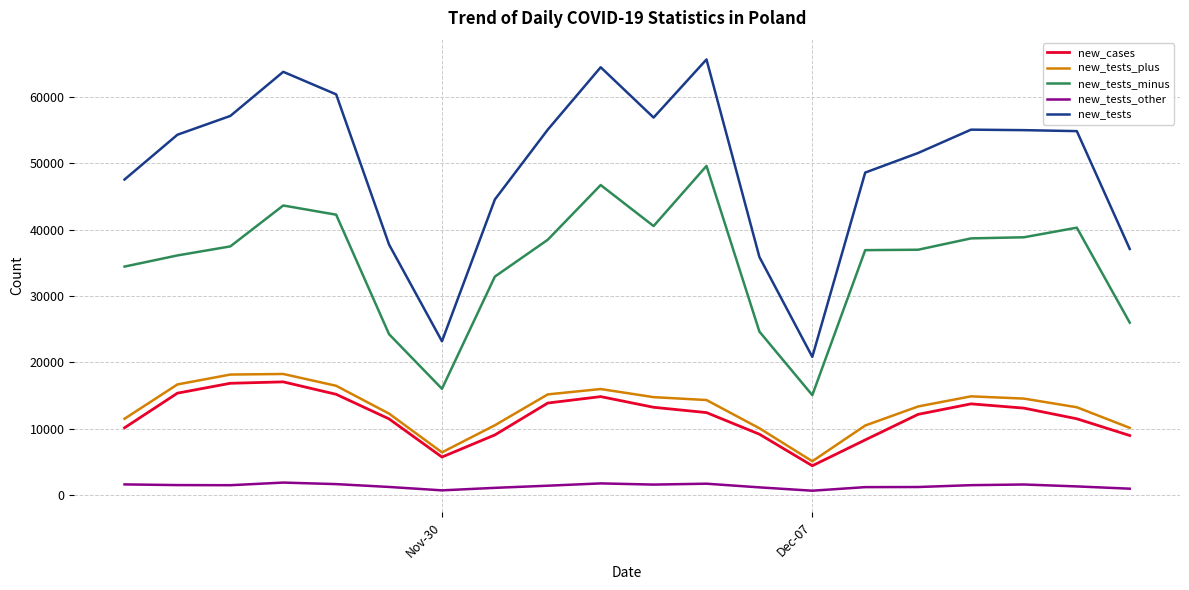

What is the greatest value displayed?

65627